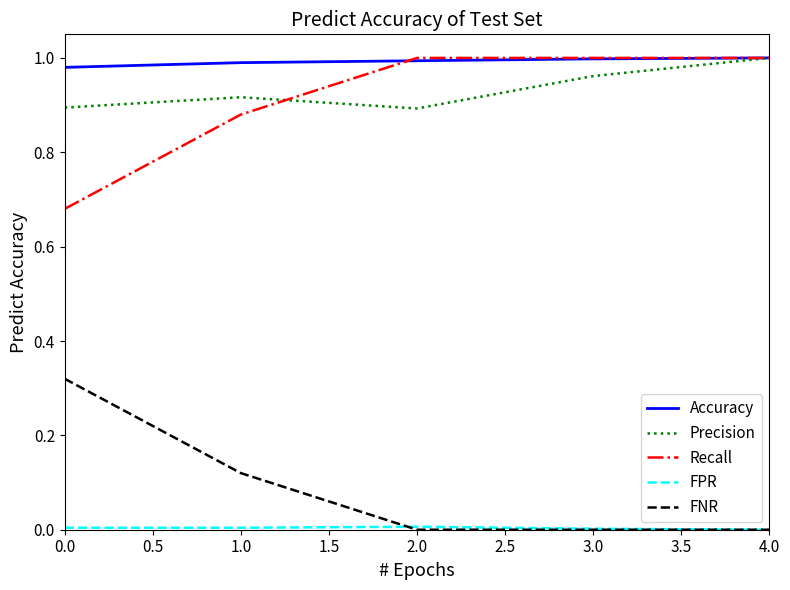

What is the total value across all series at 1.0?

2.9